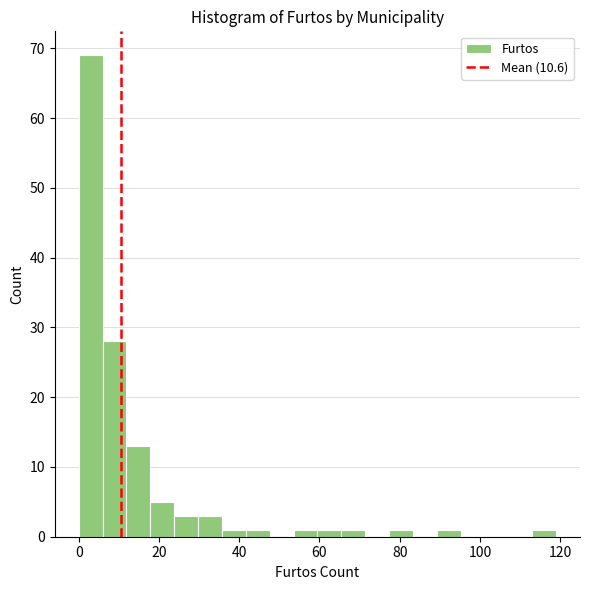

Around what value on the x-axis is the tallest bar? Give the approximate position of its centre, as read against the axis.

2